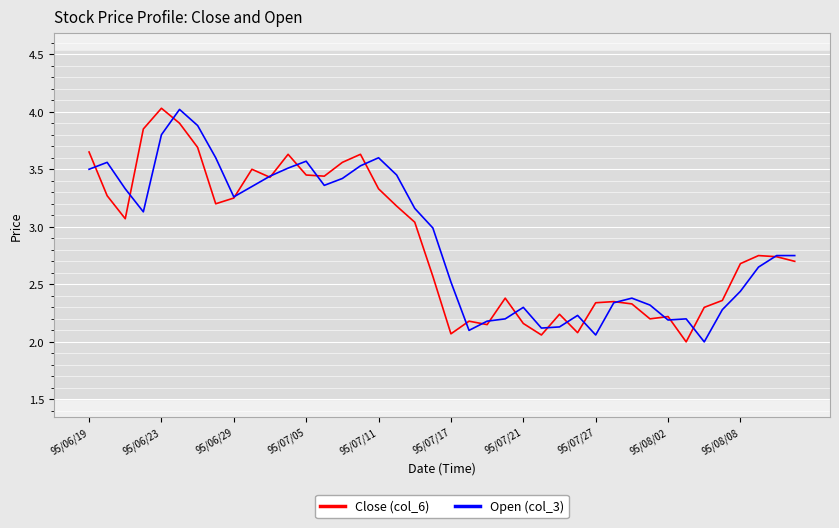

Which series ends up on top after the final intersection of Open (col_3) and Close (col_6)?

Open (col_3)